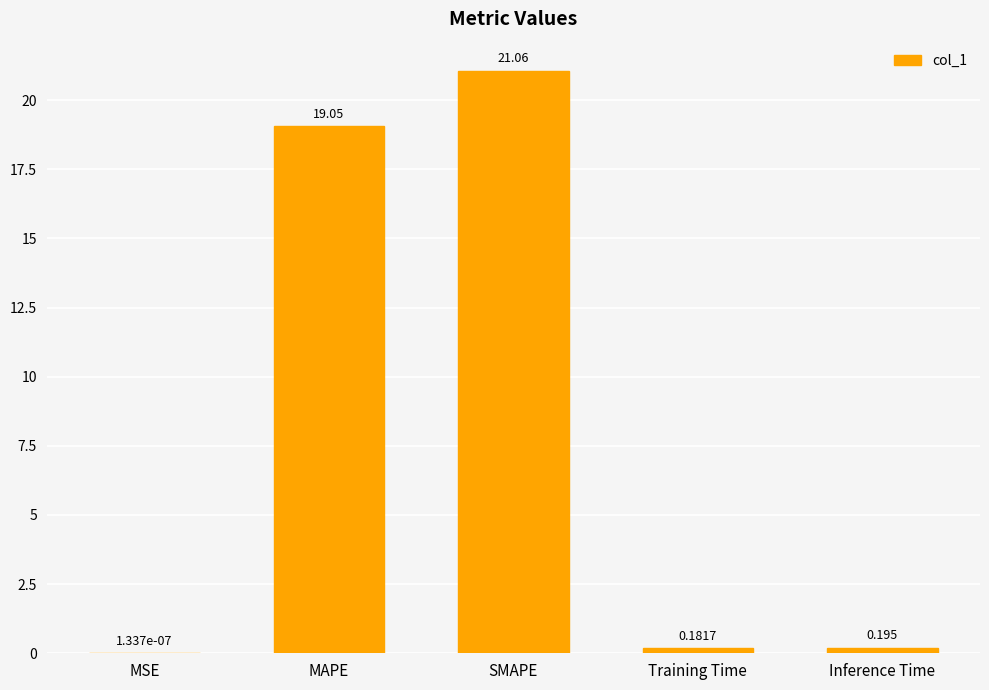

Between Training Time and Inference Time, which is larger?

Inference Time